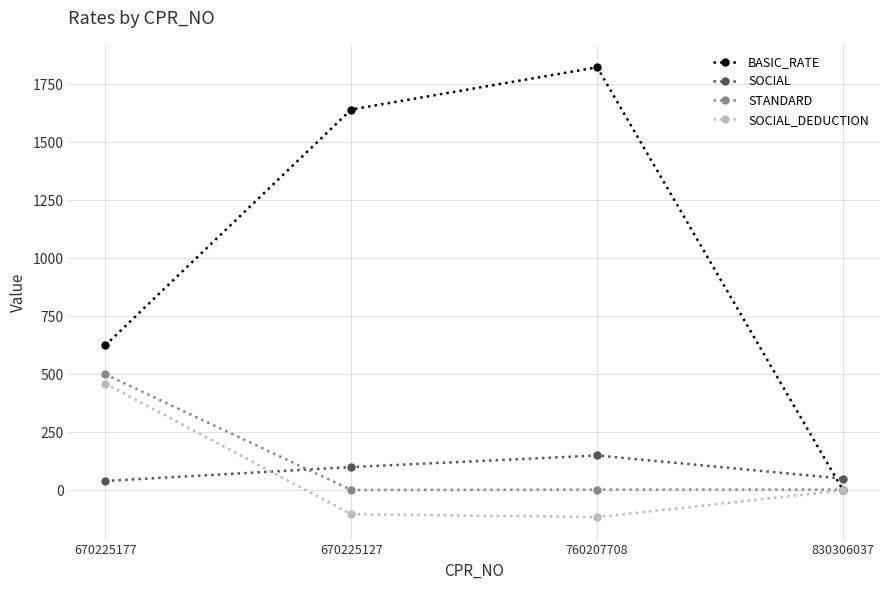

What is the value of the STANDARD point at the 2nd from the left?

1.1